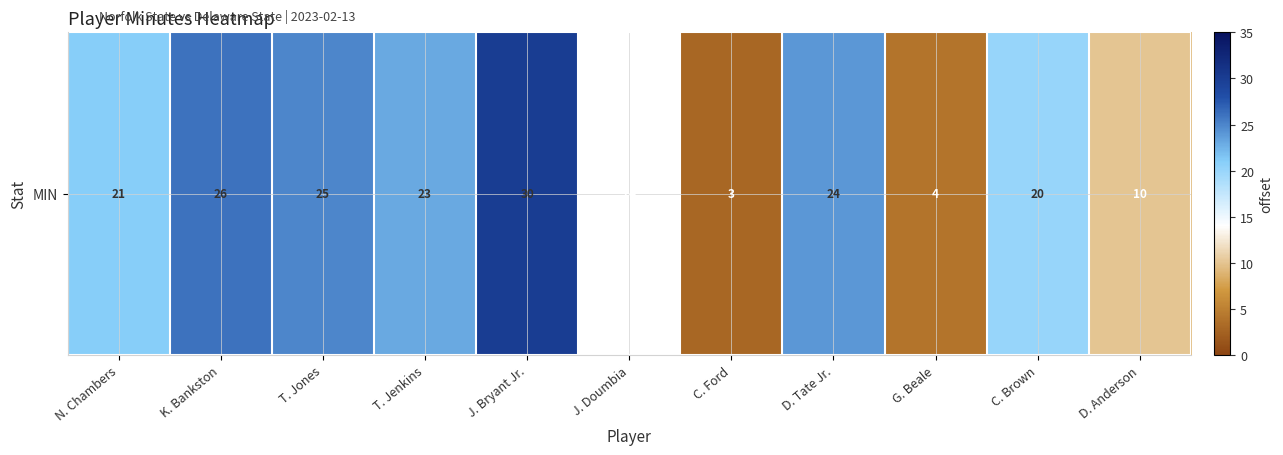

What is the sum of all values?

200